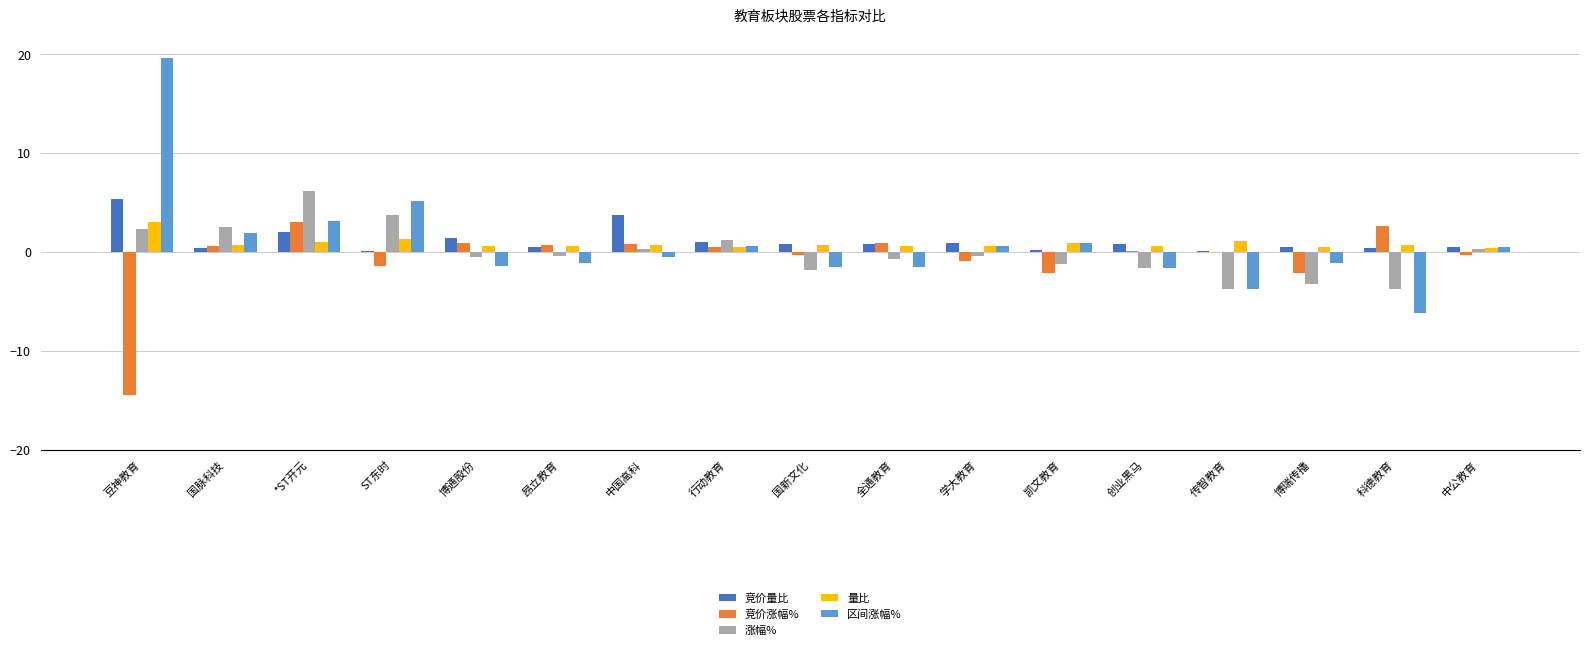

Which series changed the most between 行动教育 and 传智教育?

涨幅%